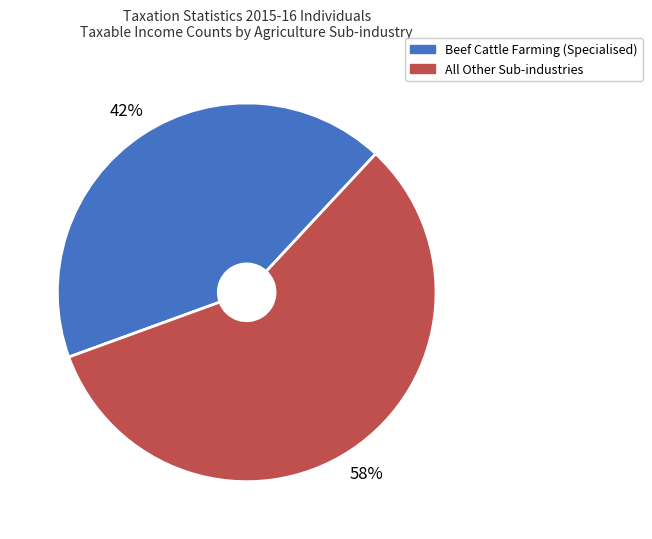

To the nearest percent, what is the average slice percentage?

50%